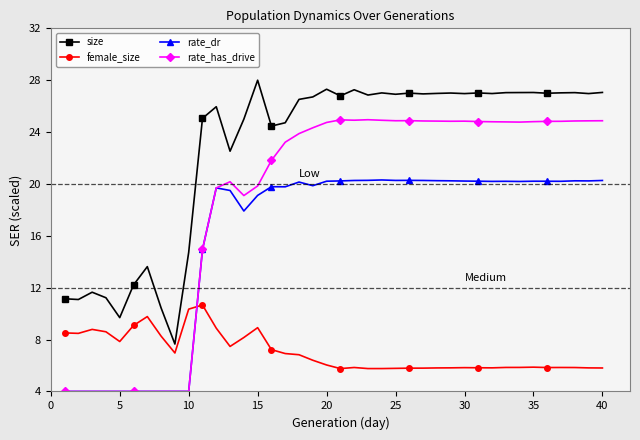

Which series has the largest total across all categories?

size